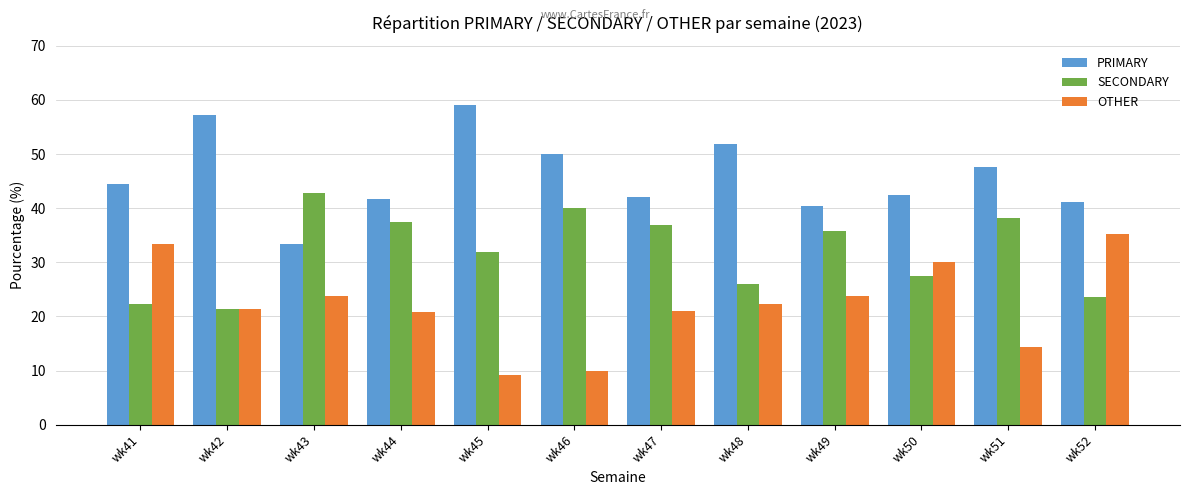

Which category has the highest value in the OTHER series?

wk52